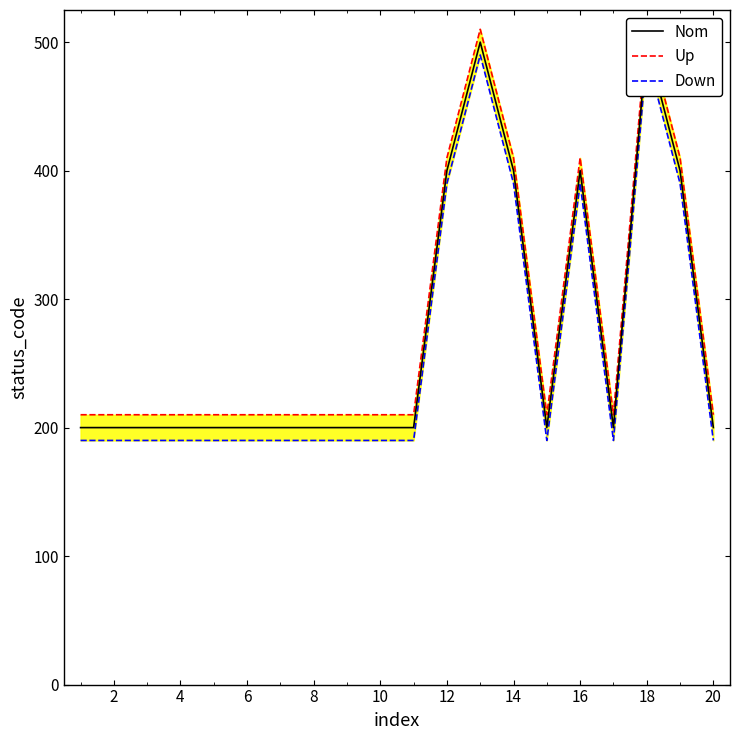

How many Up values are between 210 and 410?

18